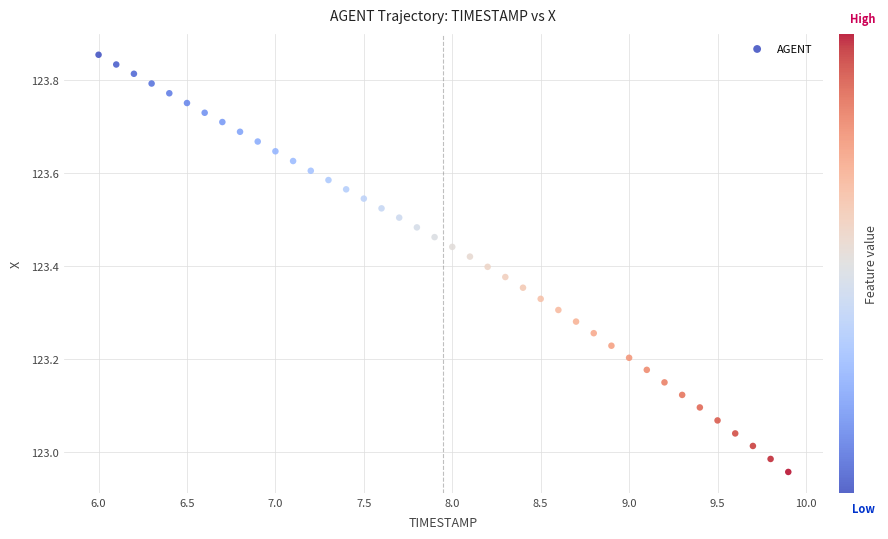

What is the range of X values (max minus min)?

3.9